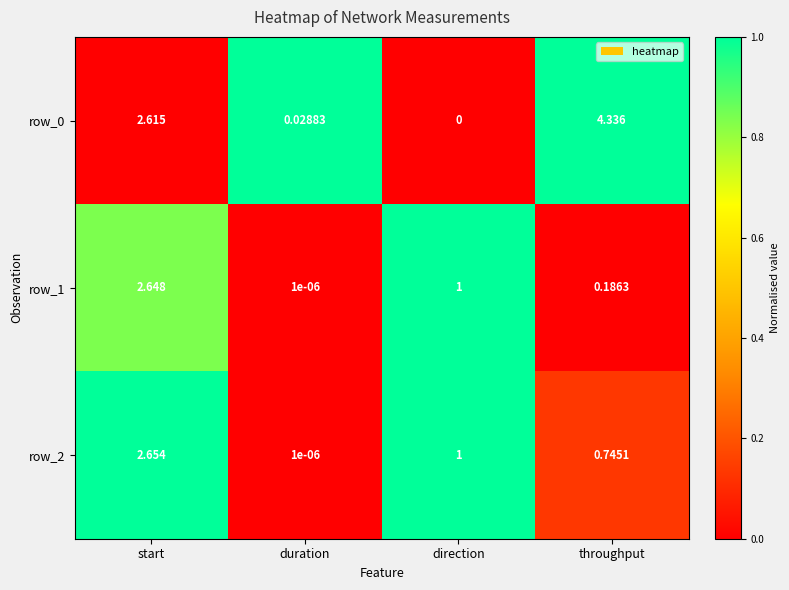

At how many categories does at least one series exceed 0?

4